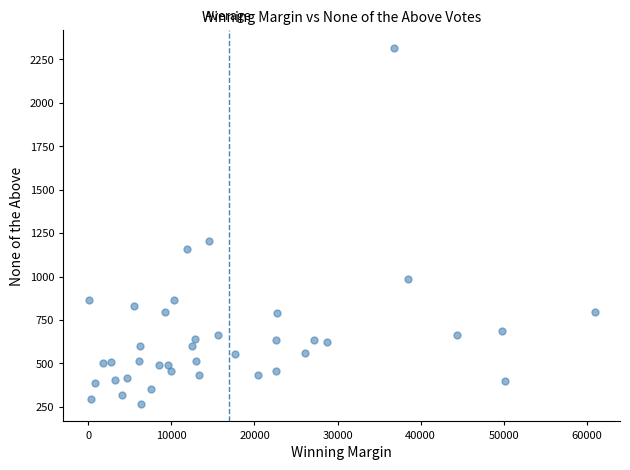

What is the range of Y values (max minus min)?

2044